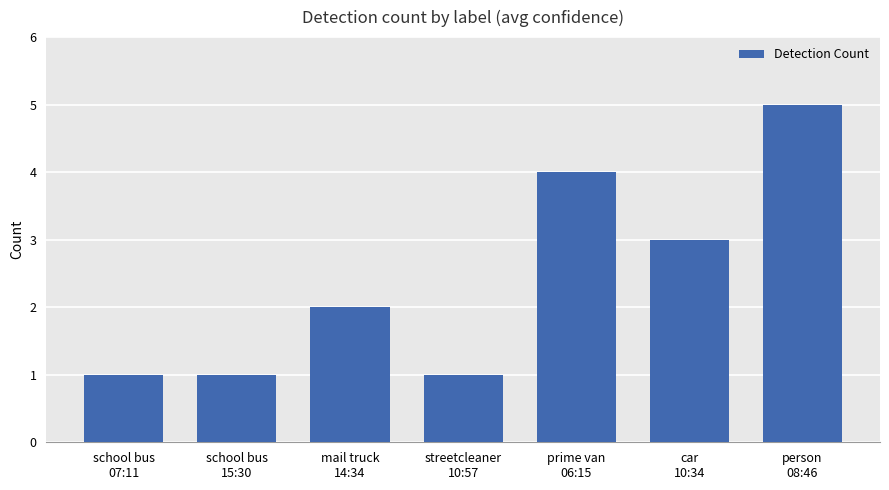

Is it true that the value at mail truck
14:34 is 3?

False